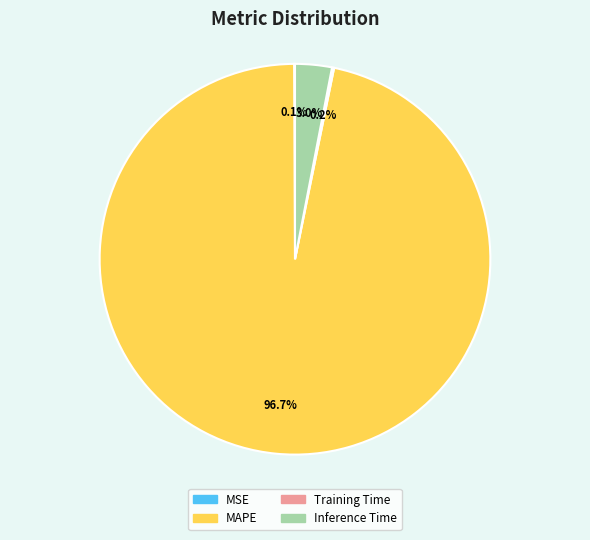

Which slice is the largest?

MAPE